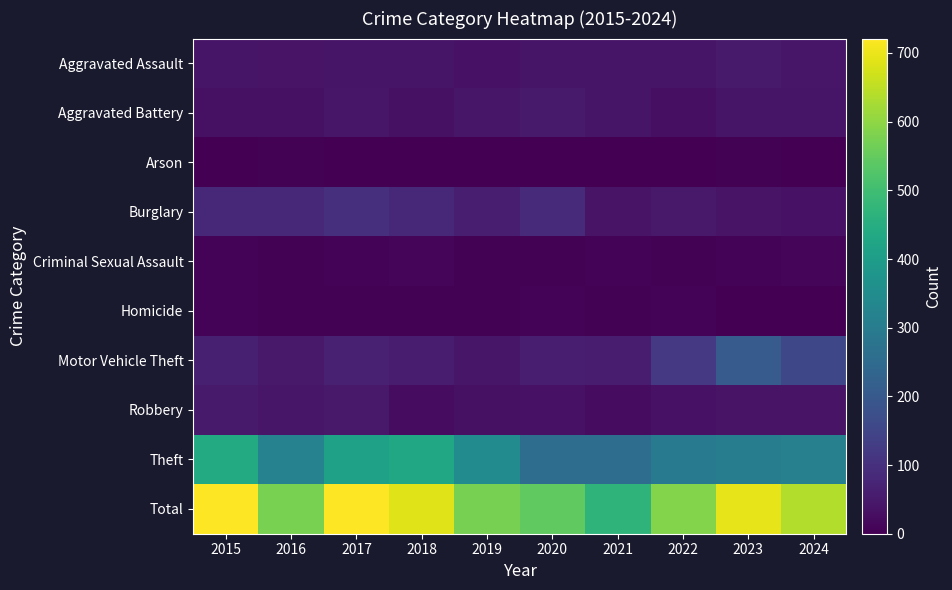

At how many categories does at least one series exceed 320?

10